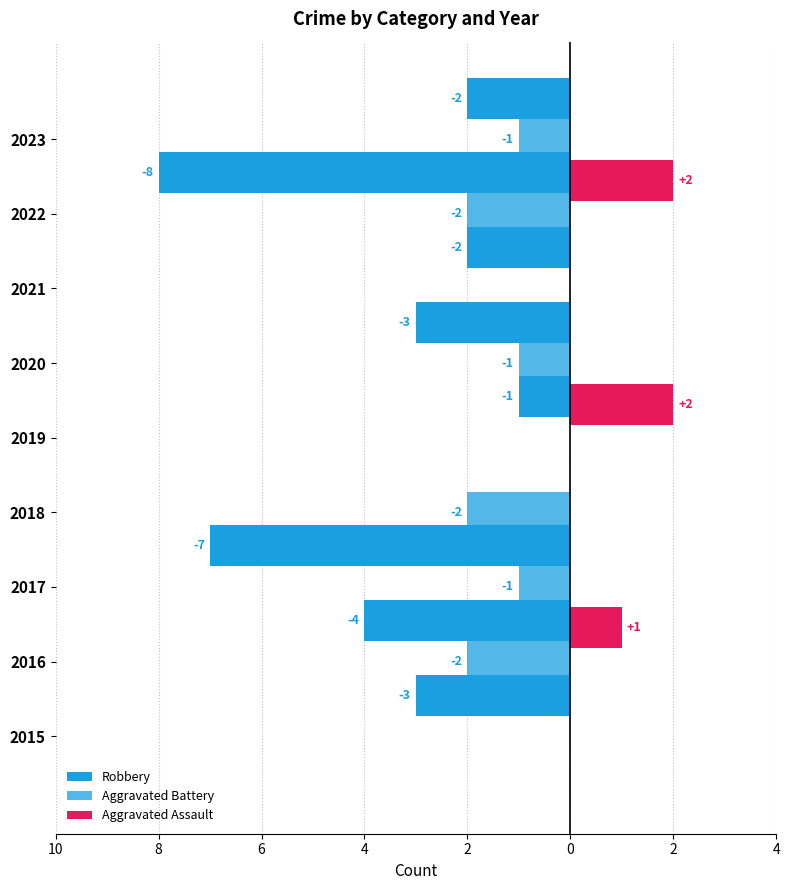

How many data points in Aggravated Battery are less than -1?

3